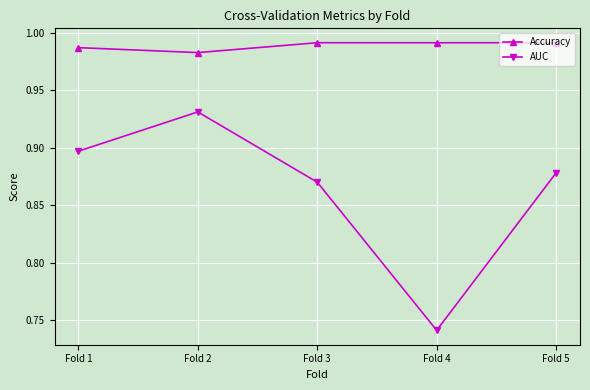

What is the sum of all AUC values?

4.3